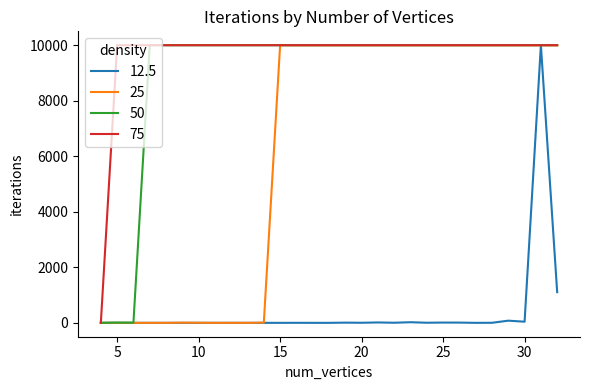

Does the chart display data point markers on the line(s)?

No